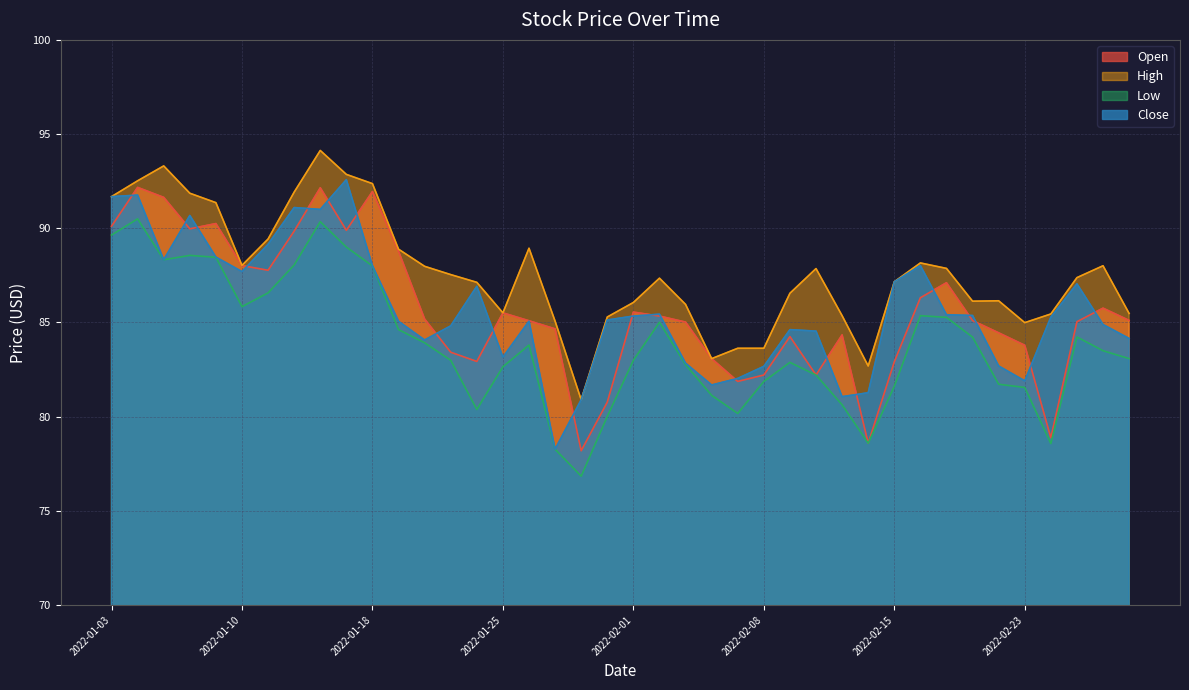

What is the total value across all series at 2022-02-28?

342.2